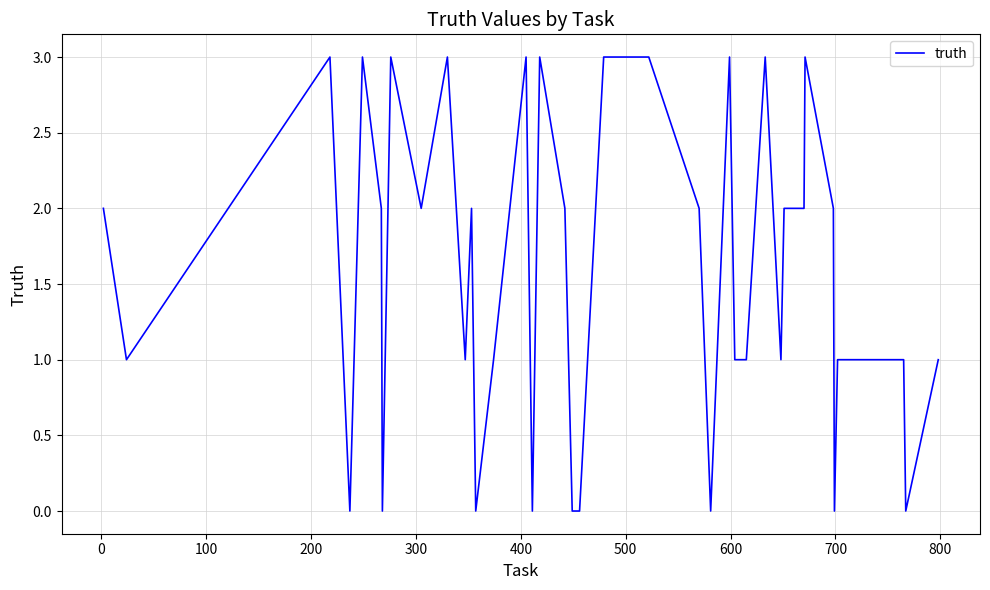

What is the greatest value displayed?

3